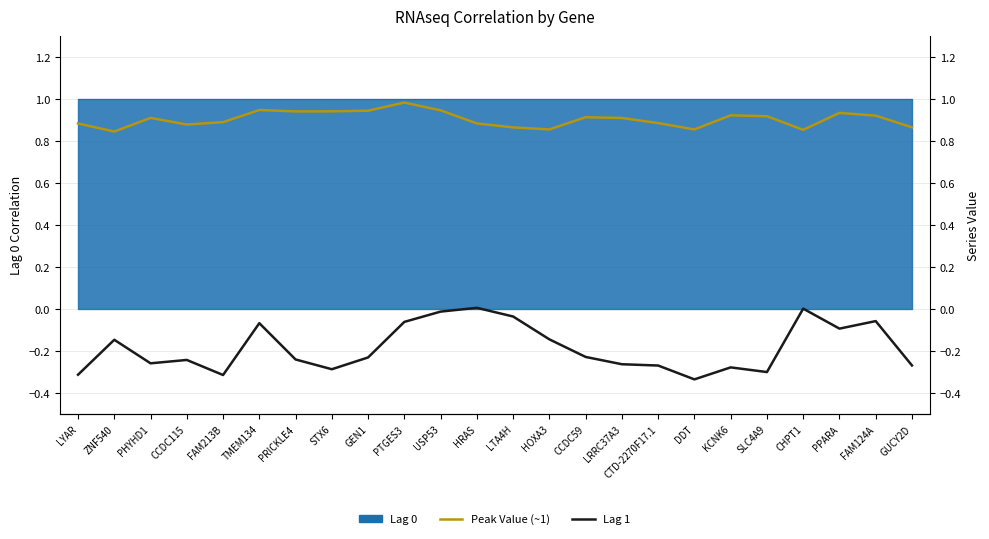

Is it true that Peak Value (~1) equals 0.9 at LRRC37A3?

True